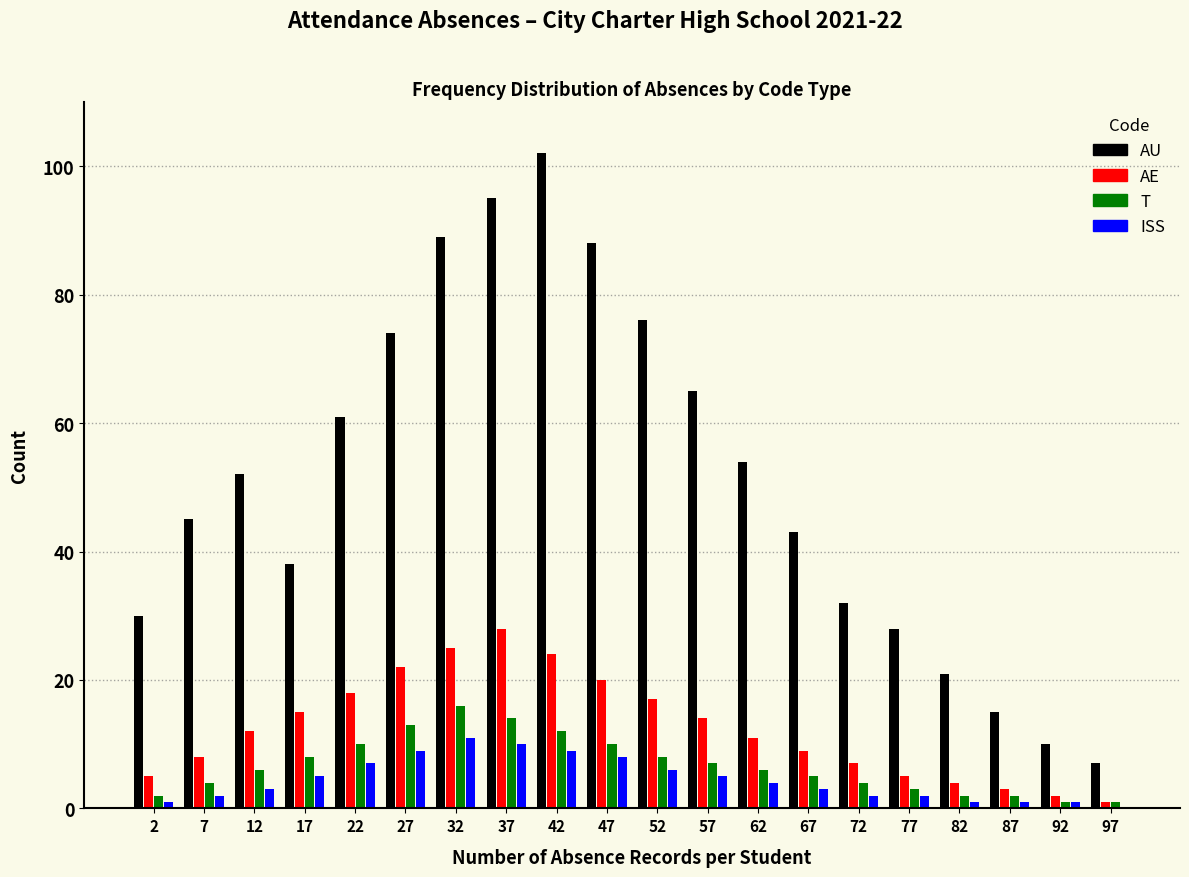

At which category does the chart reach its peak across all series?

42